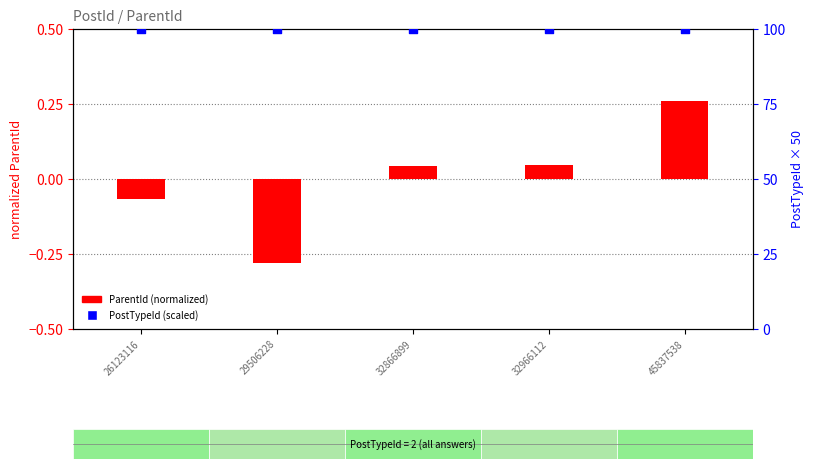

What is the total value across all series at 45837538?

100.3